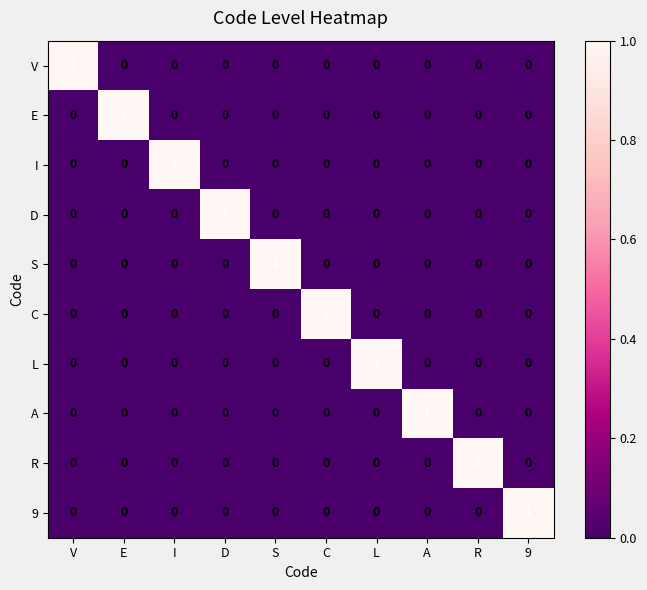

The L series shows -1 at A. True or false?

False